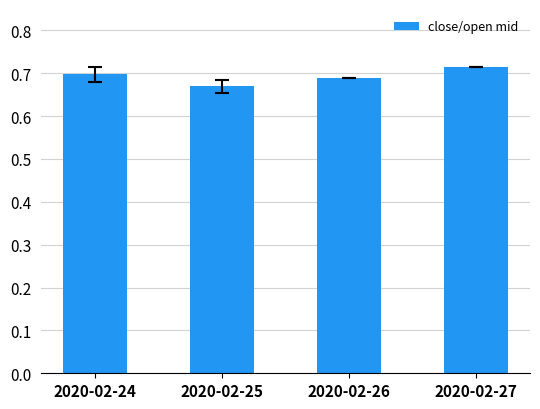

Where is the data nearest to the value 0?

2020-02-25